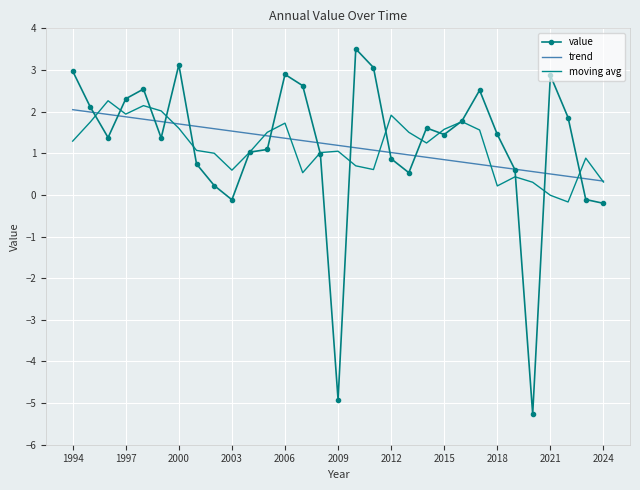

Which series has the largest range (max minus min)?

value